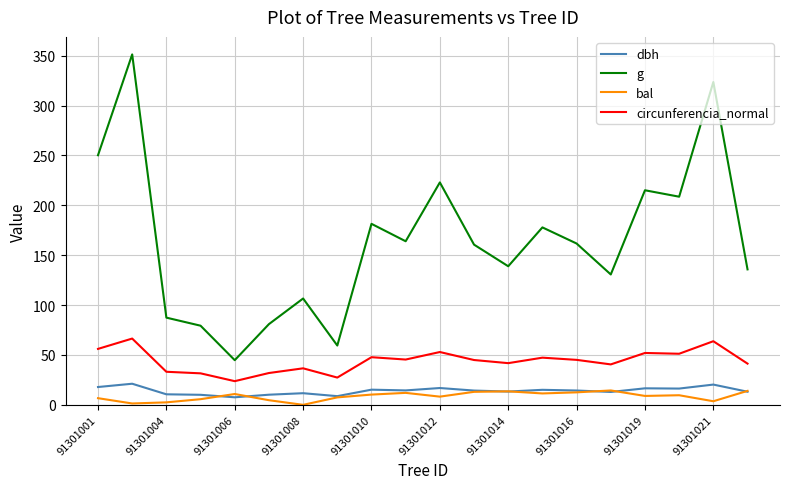

True or false: g and dbh cross at least once.

False